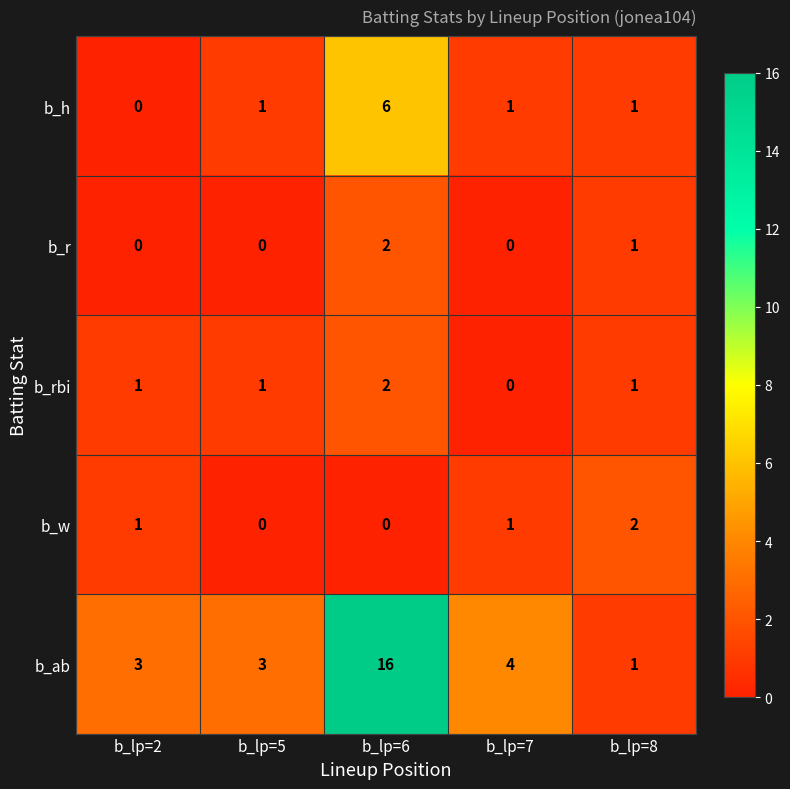

Reading right to left, extract all data points from this chart.

b_h: 1	1	6	1	0
b_r: 1	0	2	0	0
b_rbi: 1	0	2	1	1
b_w: 2	1	0	0	1
b_ab: 1	4	16	3	3